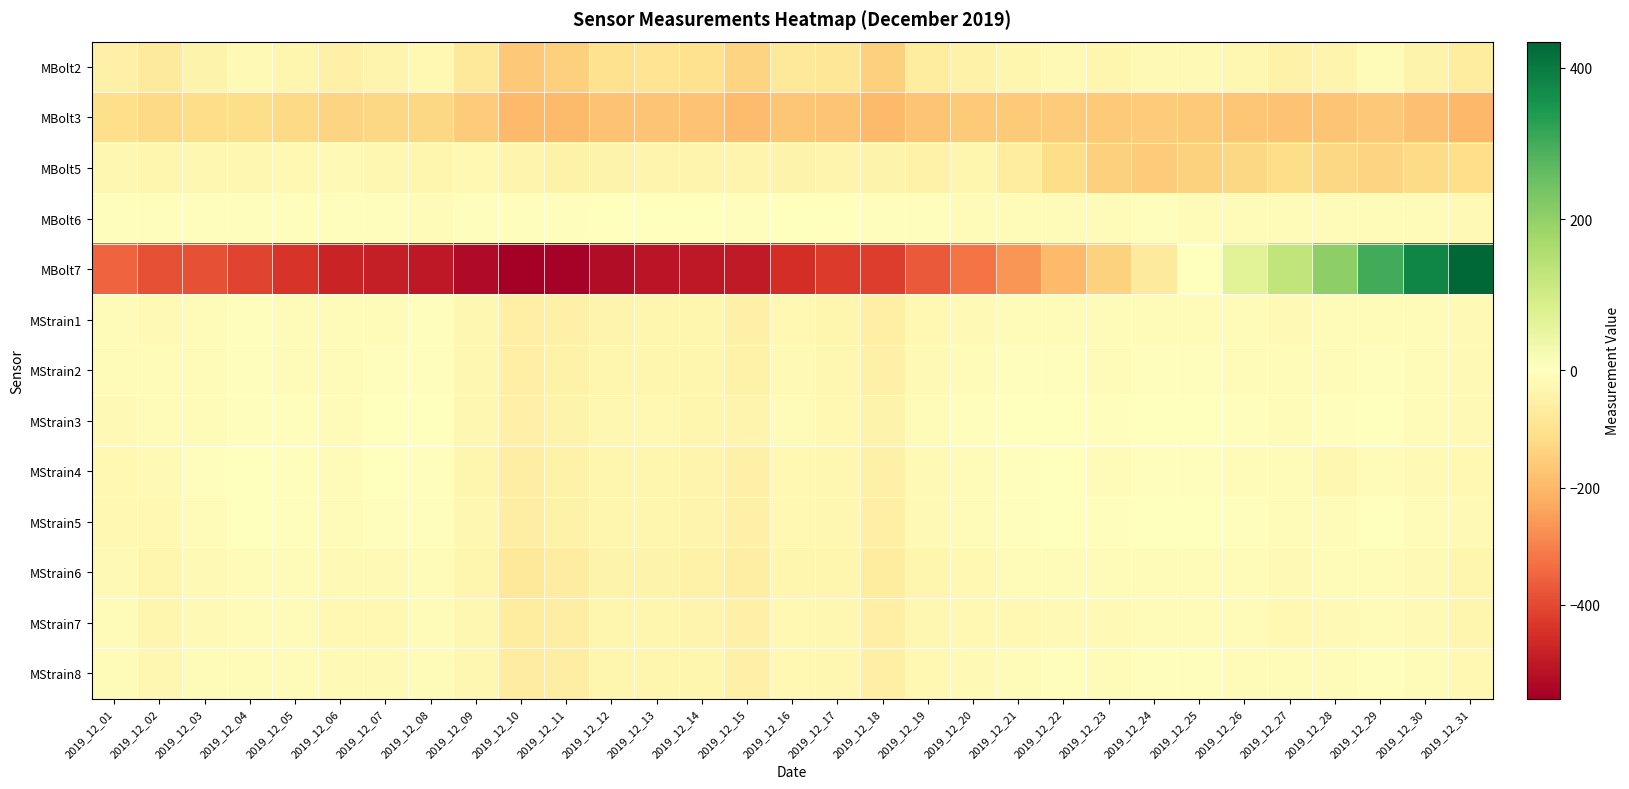

Reading right to left, transcribe all the data shown in this chart.

MBolt2: 2019_12_31=-69.2	2019_12_30=-42.0	2019_12_29=-16.0	2019_12_28=-35.3	2019_12_27=-47.6	2019_12_26=-29.1	2019_12_25=-19.5	2019_12_24=-18.2	2019_12_23=-31.1	2019_12_22=-18.5	2019_12_21=-33.6	2019_12_20=-46.5	2019_12_19=-69.8	2019_12_18=-146.8	2019_12_17=-84.0	2019_12_16=-75.7	2019_12_15=-139.0	2019_12_14=-103.8	2019_12_13=-95.6	2019_12_12=-103.3	2019_12_11=-147.1	2019_12_10=-164.3	2019_12_09=-82.3	2019_12_08=-24.7	2019_12_07=-35.3	2019_12_06=-48.6	2019_12_05=-31.7	2019_12_04=-21.7	2019_12_03=-39.7	2019_12_02=-71.4	2019_12_01=-49.7
MBolt3: 2019_12_31=-196.9	2019_12_30=-181.1	2019_12_29=-165.7	2019_12_28=-172.5	2019_12_27=-178.4	2019_12_26=-168.5	2019_12_25=-161.1	2019_12_24=-157.4	2019_12_23=-161.1	2019_12_22=-153.8	2019_12_21=-158.3	2019_12_20=-161.7	2019_12_19=-170.8	2019_12_18=-196.0	2019_12_17=-172.5	2019_12_16=-167.6	2019_12_15=-191.0	2019_12_14=-179.0	2019_12_13=-172.7	2019_12_12=-175.3	2019_12_11=-194.3	2019_12_10=-194.3	2019_12_09=-157.0	2019_12_08=-129.4	2019_12_07=-129.9	2019_12_06=-137.0	2019_12_05=-122.9	2019_12_04=-114.9	2019_12_03=-116.0	2019_12_02=-124.5	2019_12_01=-110.8
MBolt5: 2019_12_31=-111.1	2019_12_30=-120.6	2019_12_29=-139.0	2019_12_28=-128.1	2019_12_27=-117.7	2019_12_26=-129.1	2019_12_25=-144.0	2019_12_24=-154.2	2019_12_23=-144.7	2019_12_22=-115.2	2019_12_21=-69.0	2019_12_20=-33.3	2019_12_19=-45.0	2019_12_18=-40.5	2019_12_17=-38.3	2019_12_16=-39.6	2019_12_15=-36.6	2019_12_14=-36.4	2019_12_13=-38.3	2019_12_12=-43.7	2019_12_11=-45.1	2019_12_10=-36.7	2019_12_09=-26.0	2019_12_08=-34.6	2019_12_07=-26.7	2019_12_06=-21.1	2019_12_05=-22.1	2019_12_04=-29.3	2019_12_03=-28.8	2019_12_02=-32.1	2019_12_01=-27.0
MBolt6: 2019_12_31=-21.2	2019_12_30=-14.7	2019_12_29=-8.8	2019_12_28=-12.6	2019_12_27=-13.0	2019_12_26=-10.8	2019_12_25=-10.7	2019_12_24=-8.4	2019_12_23=-13.1	2019_12_22=-10.9	2019_12_21=-16.4	2019_12_20=-17.1	2019_12_19=-4.8	2019_12_18=-6.7	2019_12_17=-4.0	2019_12_16=-2.6	2019_12_15=-4.7	2019_12_14=-2.7	2019_12_13=-1.8	2019_12_12=-2.1	2019_12_11=-6.1	2019_12_10=-7.7	2019_12_09=-7.4	2019_12_08=-8.9	2019_12_07=-7.7	2019_12_06=-6.2	2019_12_05=-6.2	2019_12_04=-8.0	2019_12_03=-7.7	2019_12_02=-7.8	2019_12_01=-4.6
MBolt7: 2019_12_31=434.7	2019_12_30=379.4	2019_12_29=300.4	2019_12_28=206.1	2019_12_27=127.9	2019_12_26=67.7	2019_12_25=-2.4	2019_12_24=-73.7	2019_12_23=-140.2	2019_12_22=-196.3	2019_12_21=-265.6	2019_12_20=-321.3	2019_12_19=-369.4	2019_12_18=-421.0	2019_12_17=-426.0	2019_12_16=-454.6	2019_12_15=-495.1	2019_12_14=-499.8	2019_12_13=-511.0	2019_12_12=-526.8	2019_12_11=-555.0	2019_12_10=-560.0	2019_12_09=-532.3	2019_12_08=-500.1	2019_12_07=-487.7	2019_12_06=-475.6	2019_12_05=-438.6	2019_12_04=-407.6	2019_12_03=-387.0	2019_12_02=-387.2	2019_12_01=-353.4
MStrain1: 2019_12_31=-21.3	2019_12_30=-17.2	2019_12_29=-10.3	2019_12_28=-15.4	2019_12_27=-20.3	2019_12_26=-15.0	2019_12_25=-12.8	2019_12_24=-12.1	2019_12_23=-15.1	2019_12_22=-10.6	2019_12_21=-14.5	2019_12_20=-18.8	2019_12_19=-24.0	2019_12_18=-53.7	2019_12_17=-31.0	2019_12_16=-25.3	2019_12_15=-50.3	2019_12_14=-34.3	2019_12_13=-34.2	2019_12_12=-35.8	2019_12_11=-48.5	2019_12_10=-56.8	2019_12_09=-29.2	2019_12_08=-7.9	2019_12_07=-9.7	2019_12_06=-13.9	2019_12_05=-10.4	2019_12_04=-4.6	2019_12_03=-11.0	2019_12_02=-19.8	2019_12_01=-13.6
MStrain2: 2019_12_31=-19.7	2019_12_30=-14.4	2019_12_29=-4.7	2019_12_28=-10.6	2019_12_27=-15.0	2019_12_26=-9.4	2019_12_25=-6.9	2019_12_24=-5.6	2019_12_23=-9.8	2019_12_22=-4.5	2019_12_21=-8.1	2019_12_20=-12.1	2019_12_19=-18.5	2019_12_18=-48.9	2019_12_17=-26.9	2019_12_16=-21.0	2019_12_15=-46.3	2019_12_14=-32.7	2019_12_13=-31.0	2019_12_12=-32.4	2019_12_11=-44.3	2019_12_10=-55.0	2019_12_09=-29.2	2019_12_08=-6.3	2019_12_07=-6.6	2019_12_06=-12.0	2019_12_05=-9.0	2019_12_04=-4.4	2019_12_03=-9.4	2019_12_02=-16.0	2019_12_01=-13.2
MStrain3: 2019_12_31=-19.3	2019_12_30=-14.0	2019_12_29=-0.0	2019_12_28=-6.6	2019_12_27=-10.7	2019_12_26=-5.7	2019_12_25=-3.4	2019_12_24=0.2	2019_12_23=-6.7	2019_12_22=0.1	2019_12_21=-2.5	2019_12_20=-4.5	2019_12_19=-14.7	2019_12_18=-40.2	2019_12_17=-23.5	2019_12_16=-15.7	2019_12_15=-39.4	2019_12_14=-31.1	2019_12_13=-25.7	2019_12_12=-27.6	2019_12_11=-39.5	2019_12_10=-51.6	2019_12_09=-28.6	2019_12_08=-2.9	2019_12_07=1.5	2019_12_06=-10.2	2019_12_05=-7.5	2019_12_04=-5.7	2019_12_03=-9.6	2019_12_02=-14.2	2019_12_01=-19.2
MStrain4: 2019_12_31=-22.3	2019_12_30=-18.8	2019_12_29=-12.2	2019_12_28=-29.4	2019_12_27=-16.3	2019_12_26=-10.3	2019_12_25=-7.5	2019_12_24=-5.3	2019_12_23=-11.2	2019_12_22=-4.0	2019_12_21=-8.3	2019_12_20=-11.3	2019_12_19=-18.9	2019_12_18=-51.5	2019_12_17=-29.1	2019_12_16=-22.7	2019_12_15=-49.6	2019_12_14=-36.0	2019_12_13=-33.4	2019_12_12=-35.0	2019_12_11=-47.2	2019_12_10=-59.7	2019_12_09=-32.4	2019_12_08=-5.5	2019_12_07=-4.1	2019_12_06=-11.1	2019_12_05=-7.6	2019_12_04=-2.8	2019_12_03=-8.7	2019_12_02=-20.8	2019_12_01=-24.9
MStrain5: 2019_12_31=-21.2	2019_12_30=-14.6	2019_12_29=-3.1	2019_12_28=-9.7	2019_12_27=-14.0	2019_12_26=-7.3	2019_12_25=-3.9	2019_12_24=-3.0	2019_12_23=-6.7	2019_12_22=-2.0	2019_12_21=-5.8	2019_12_20=-11.9	2019_12_19=-18.2	2019_12_18=-52.8	2019_12_17=-27.7	2019_12_16=-23.9	2019_12_15=-49.3	2019_12_14=-37.3	2019_12_13=-34.0	2019_12_12=-34.8	2019_12_11=-48.1	2019_12_10=-60.8	2019_12_09=-30.4	2019_12_08=-6.3	2019_12_07=-8.1	2019_12_06=-11.0	2019_12_05=-7.8	2019_12_04=-2.8	2019_12_03=-10.0	2019_12_02=-24.0	2019_12_01=-24.9
MStrain6: 2019_12_31=-33.2	2019_12_30=-17.9	2019_12_29=-10.3	2019_12_28=-16.3	2019_12_27=-21.1	2019_12_26=-13.0	2019_12_25=-9.5	2019_12_24=-10.2	2019_12_23=-13.9	2019_12_22=-11.7	2019_12_21=-17.1	2019_12_20=-23.7	2019_12_19=-31.1	2019_12_18=-66.2	2019_12_17=-34.5	2019_12_16=-32.8	2019_12_15=-59.4	2019_12_14=-47.6	2019_12_13=-41.6	2019_12_12=-42.3	2019_12_11=-64.7	2019_12_10=-75.4	2019_12_09=-32.2	2019_12_08=-9.9	2019_12_07=-17.6	2019_12_06=-19.8	2019_12_05=-12.8	2019_12_04=-9.9	2019_12_03=-17.6	2019_12_02=-30.9	2019_12_01=-20.5
MStrain7: 2019_12_31=-34.8	2019_12_30=-18.9	2019_12_29=-14.5	2019_12_28=-18.2	2019_12_27=-23.3	2019_12_26=-16.8	2019_12_25=-13.6	2019_12_24=-15.0	2019_12_23=-18.2	2019_12_22=-18.5	2019_12_21=-22.5	2019_12_20=-23.5	2019_12_19=-30.3	2019_12_18=-56.0	2019_12_17=-27.9	2019_12_16=-25.1	2019_12_15=-50.0	2019_12_14=-37.9	2019_12_13=-33.3	2019_12_12=-33.8	2019_12_11=-59.8	2019_12_10=-67.0	2019_12_09=-28.7	2019_12_08=-12.0	2019_12_07=-22.6	2019_12_06=-25.0	2019_12_05=-16.7	2019_12_04=-17.3	2019_12_03=-21.7	2019_12_02=-32.5	2019_12_01=-13.3
MStrain8: 2019_12_31=-22.6	2019_12_30=-12.3	2019_12_29=-7.4	2019_12_28=-11.9	2019_12_27=-16.4	2019_12_26=-9.9	2019_12_25=-6.7	2019_12_24=-7.4	2019_12_23=-10.7	2019_12_22=-8.1	2019_12_21=-16.1	2019_12_20=-19.9	2019_12_19=-25.7	2019_12_18=-54.9	2019_12_17=-27.6	2019_12_16=-23.8	2019_12_15=-51.2	2019_12_14=-34.5	2019_12_13=-33.2	2019_12_12=-34.7	2019_12_11=-57.5	2019_12_10=-64.8	2019_12_09=-27.9	2019_12_08=-9.2	2019_12_07=-17.6	2019_12_06=-19.4	2019_12_05=-11.7	2019_12_04=-9.9	2019_12_03=-14.6	2019_12_02=-27.4	2019_12_01=-10.4